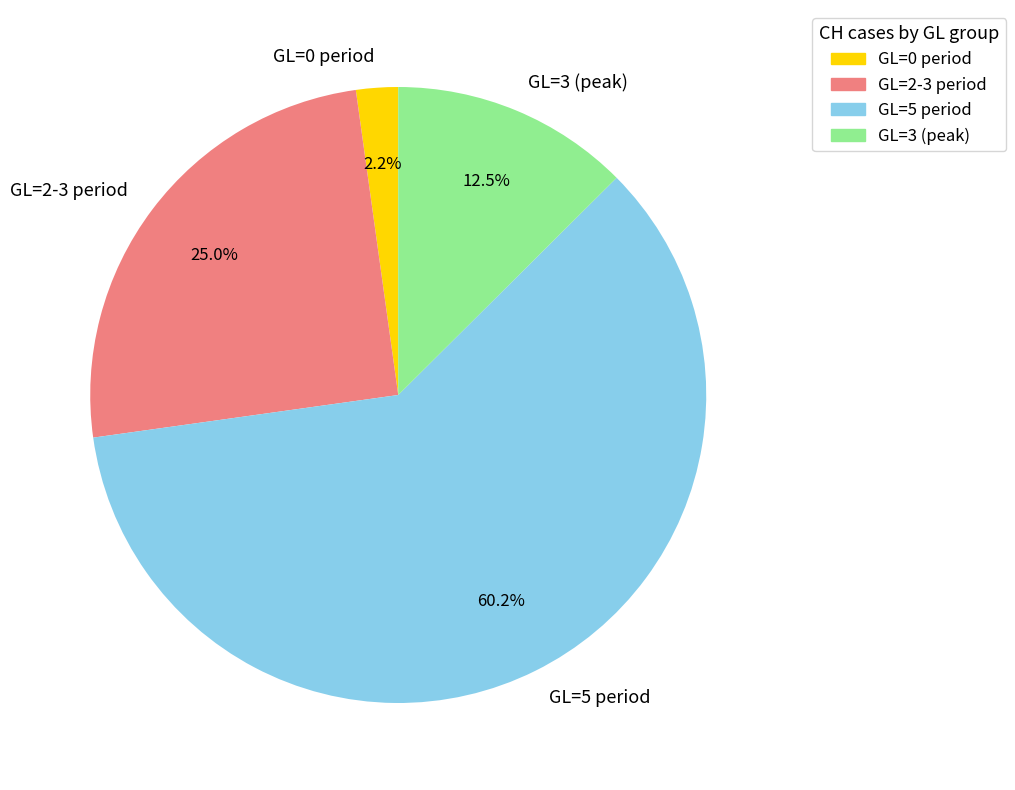

Count the number of slices in the pie.

4